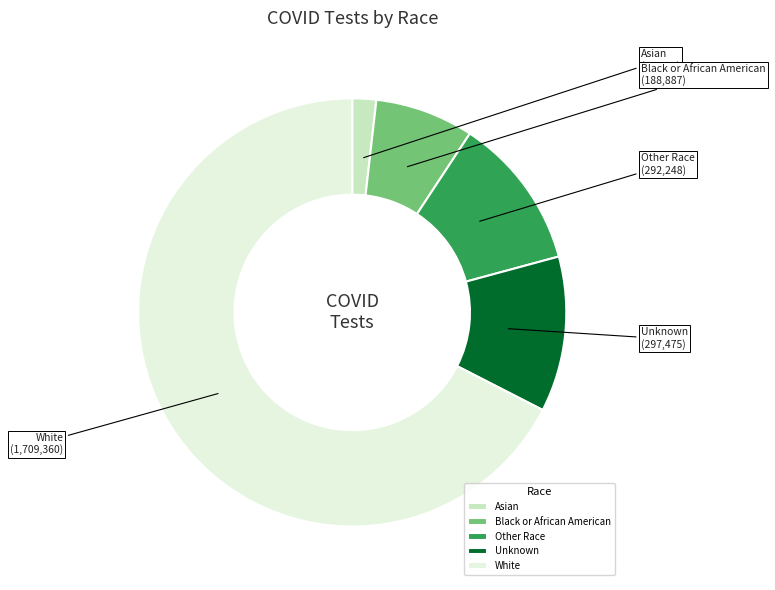

What is the smallest slice in the pie chart?

Asian